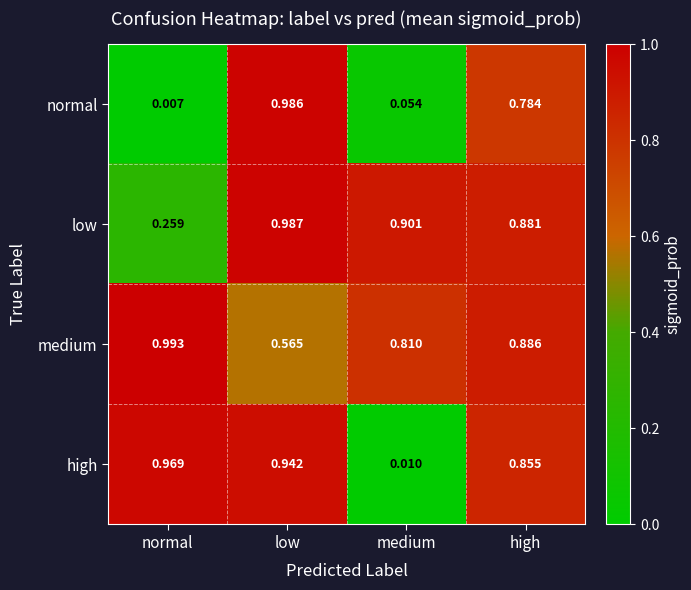

At which label is high closest to 0?

medium